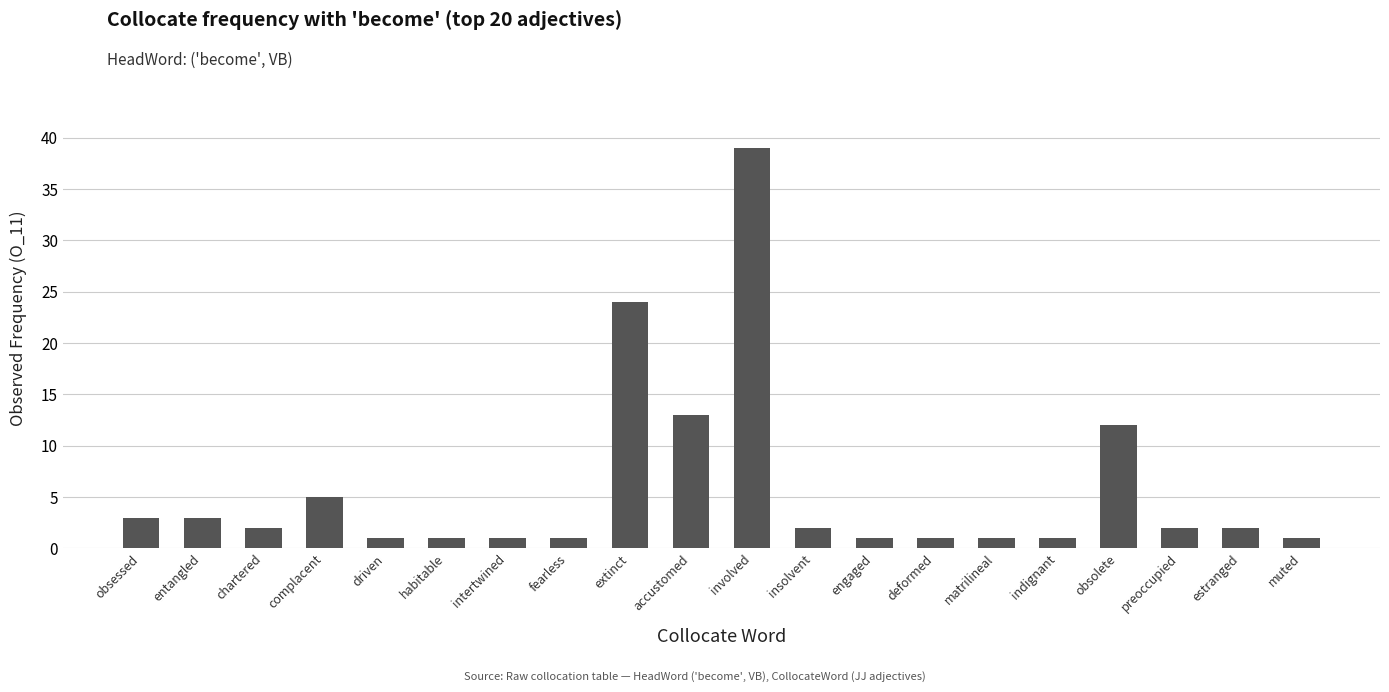

What is the difference between the values at accustomed and obsessed?

10